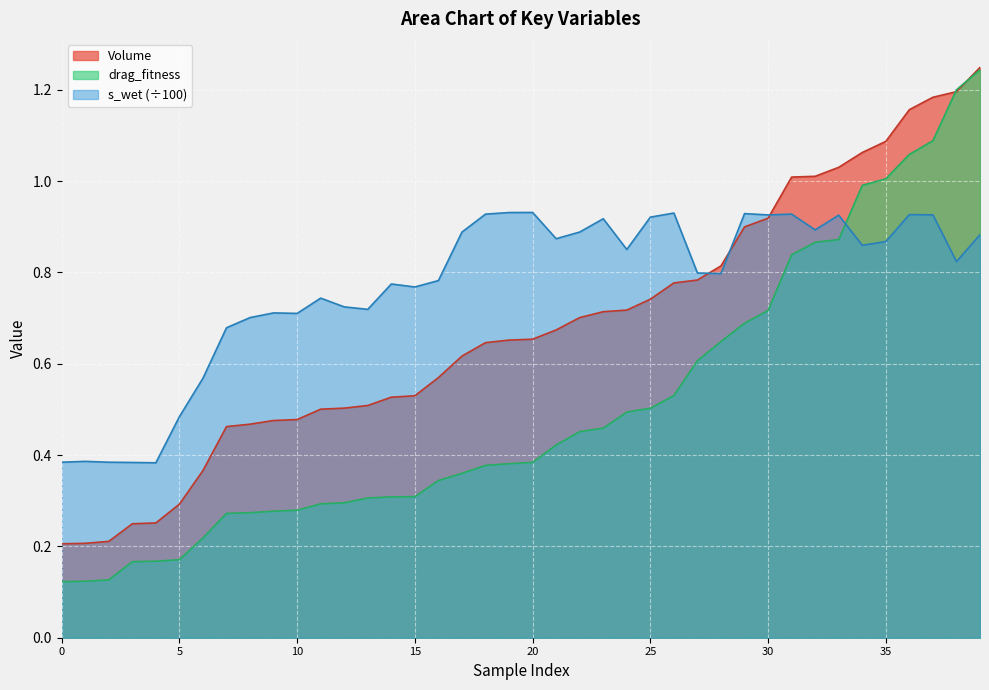

Does the chart display data point markers on the line(s)?

No